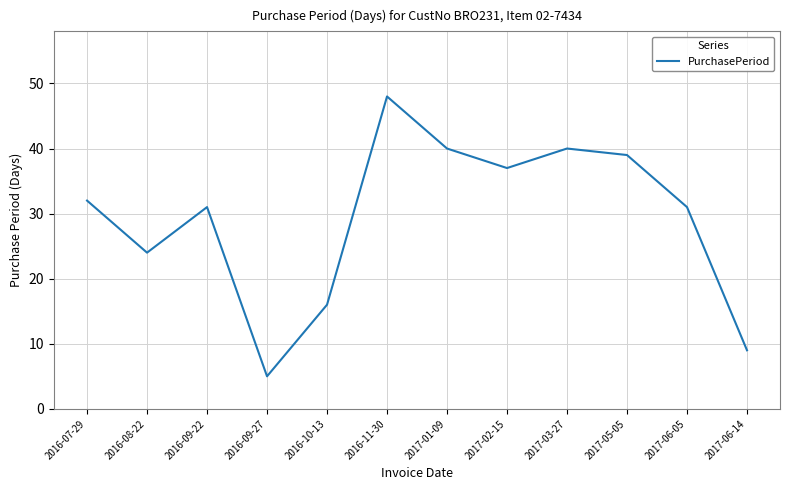

Is it true that the value at 2016-11-30 is 48?

True